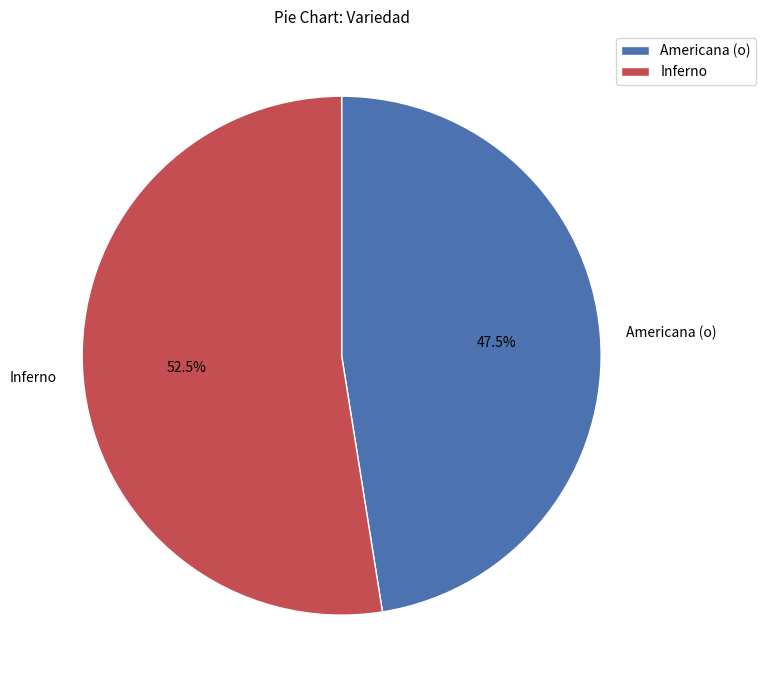

Count the number of slices in the pie.

2